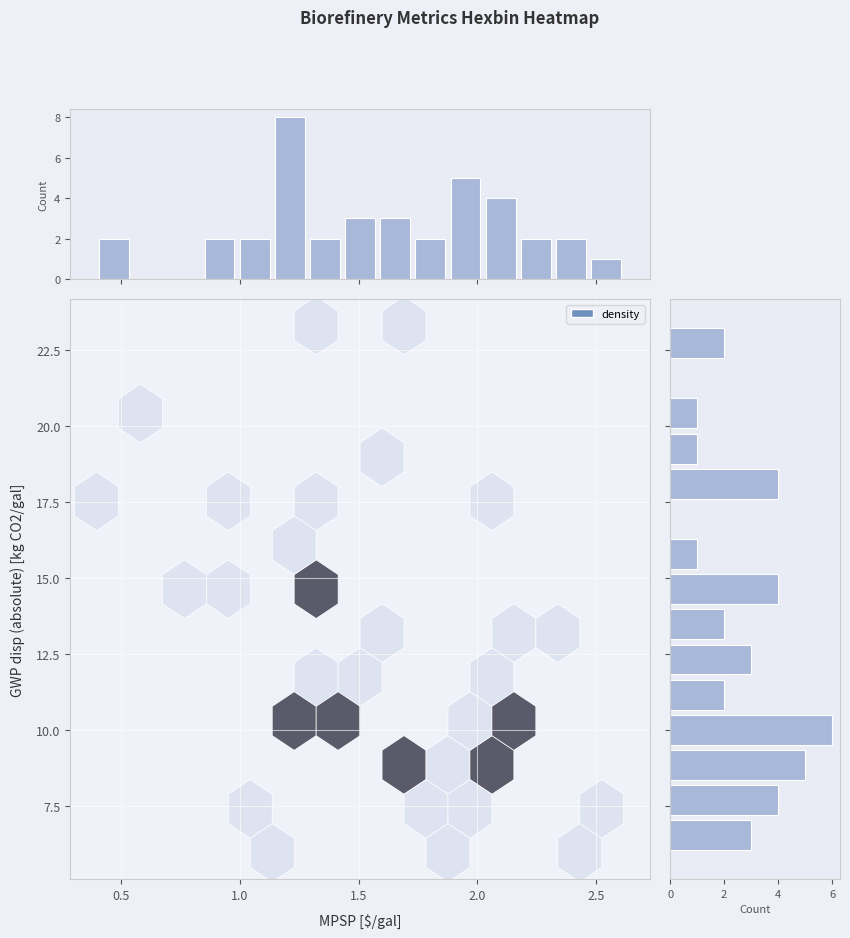

Count the number of categories in the chart.

15